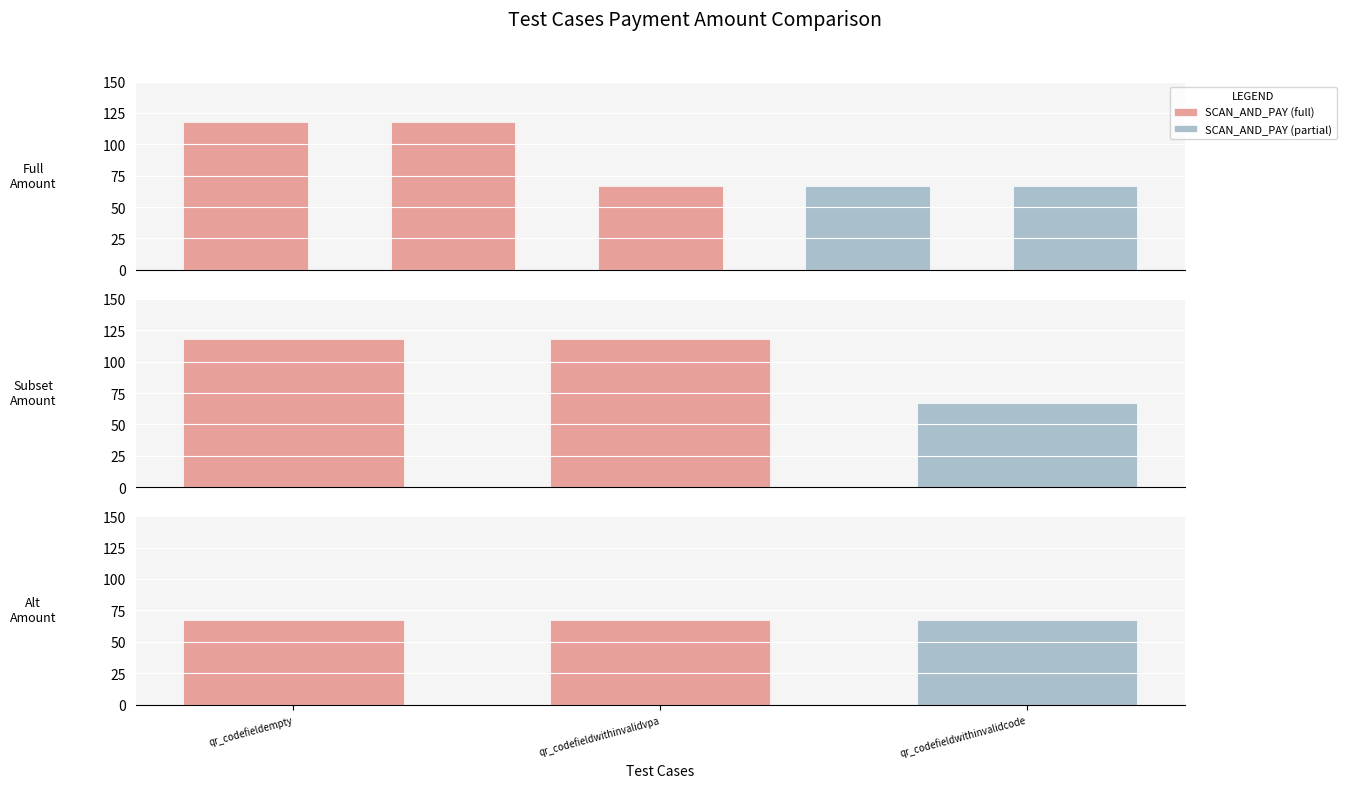

What is the greatest value displayed?

118